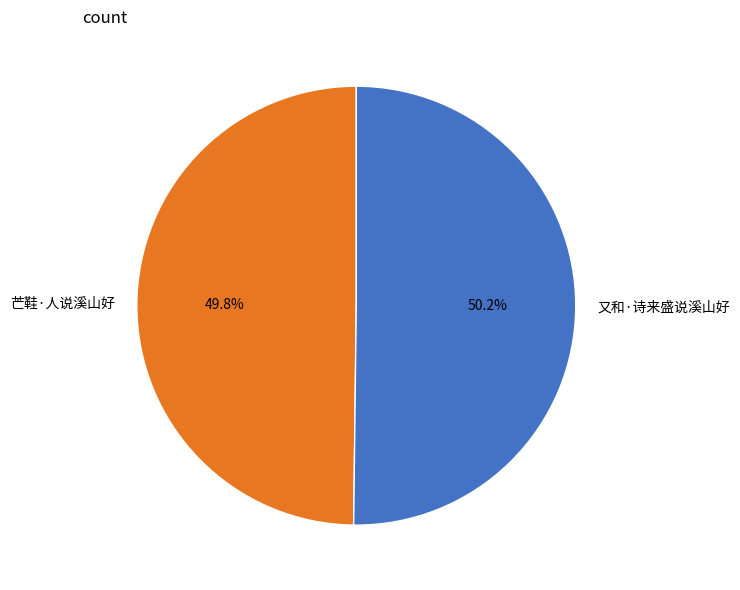

What is the ratio of the value at 芒鞋·人说溪山好 to the value at 又和·诗来盛说溪山好?

1.0